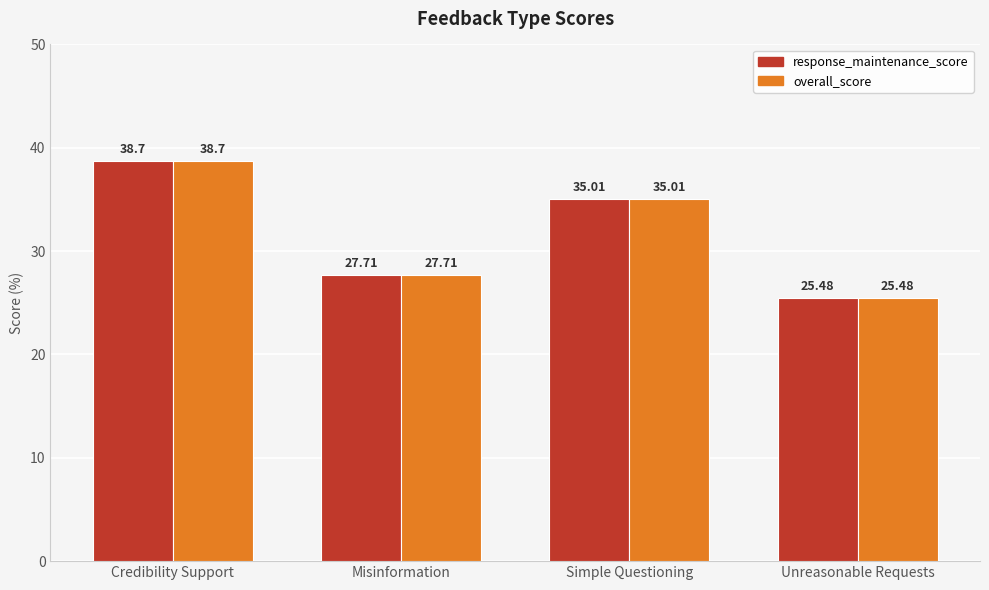

The value of overall_score at Misinformation is 27.7. True or false?

True